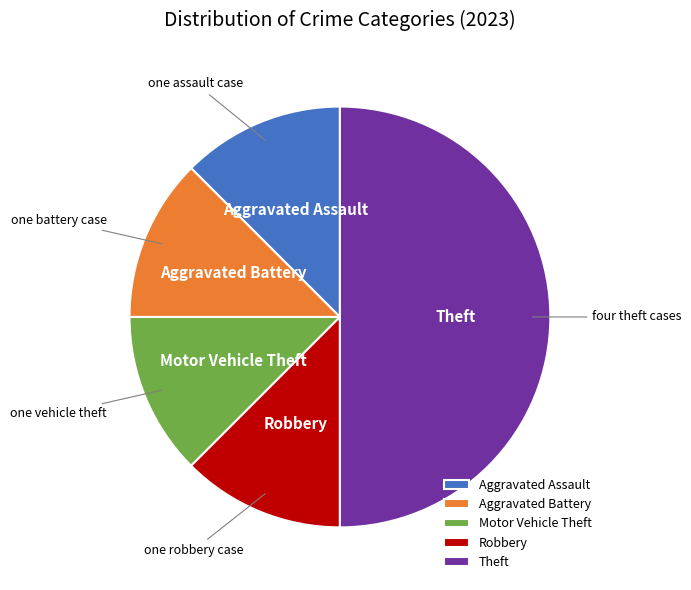

Count the number of slices in the pie.

5